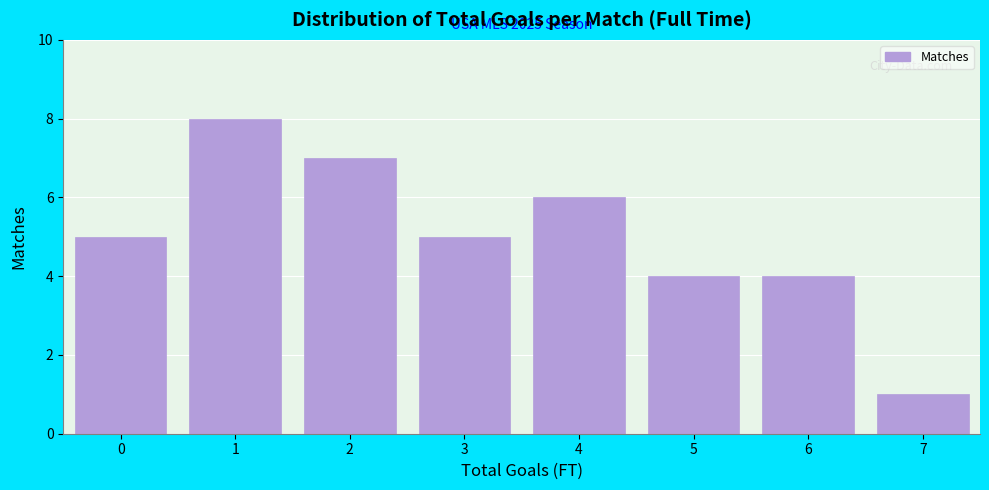

Reading left to right, transcribe all the data shown in this chart.

5	8	7	5	6	4	4	1